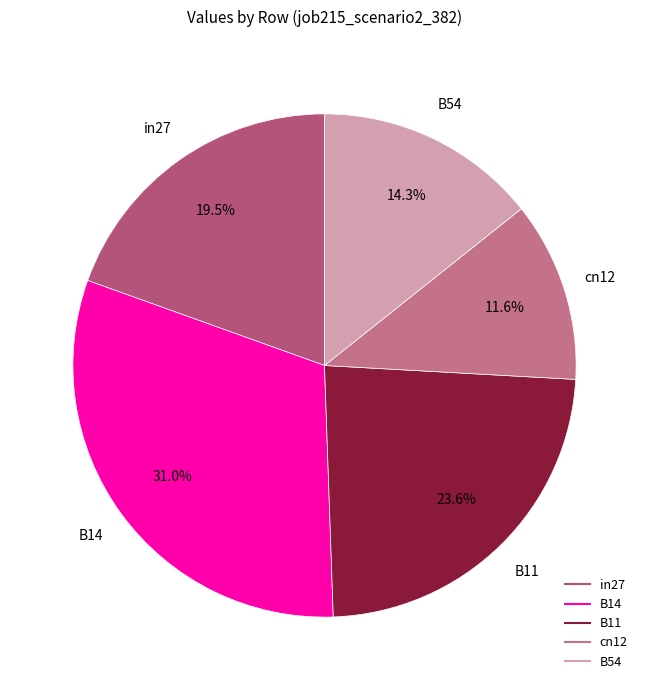

To the nearest percent, what is the combined percentage of cn12 and in27?

31%